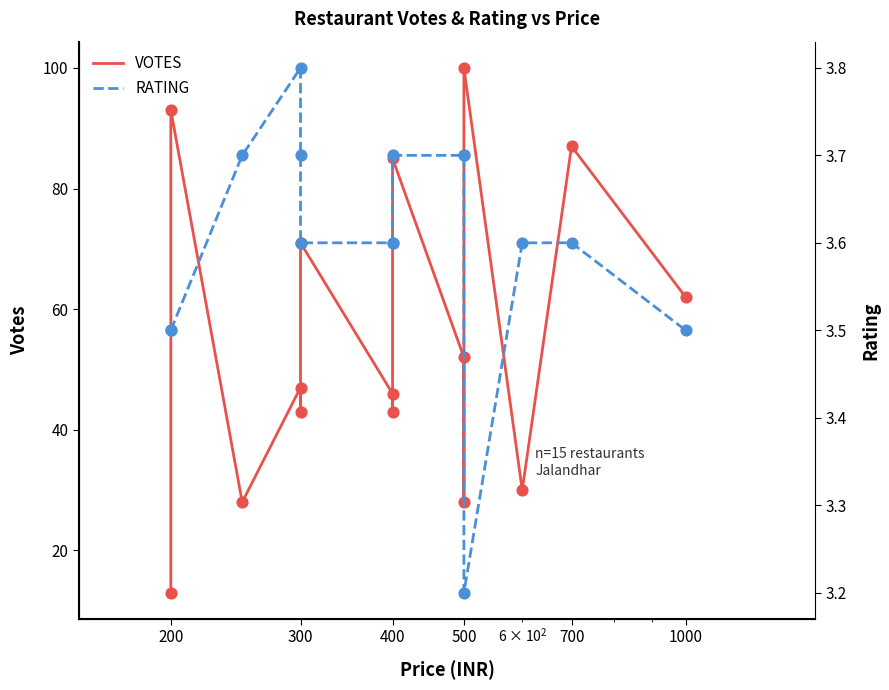

Which series has the largest Y range (max minus min)?

VOTES